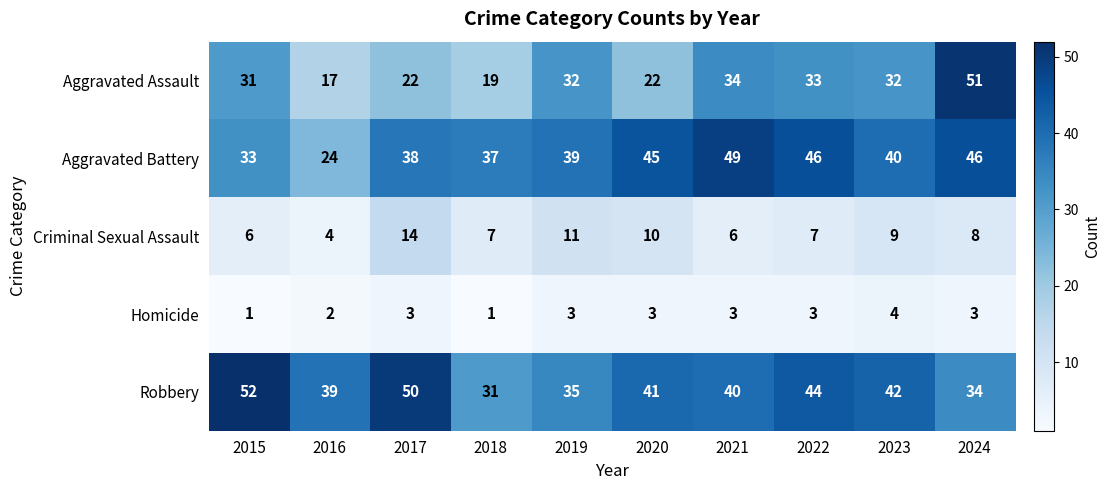

At which category is the sum across all series the highest?

2024